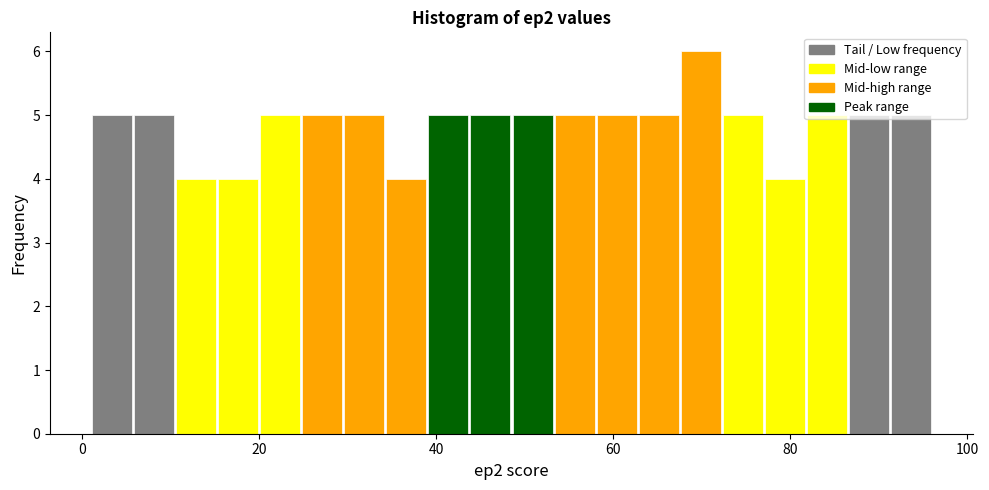

Around what value on the x-axis is the tallest bar? Give the approximate position of its centre, as read against the axis.

70